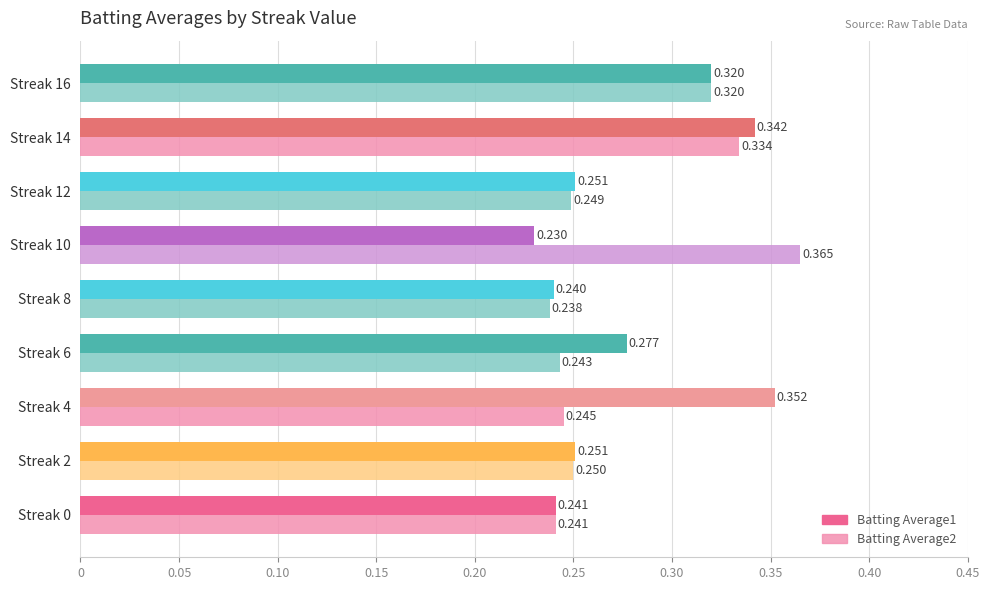

Is the value of Batting Average2 at Streak 8 greater than the value of Batting Average1 at Streak 10?

Yes